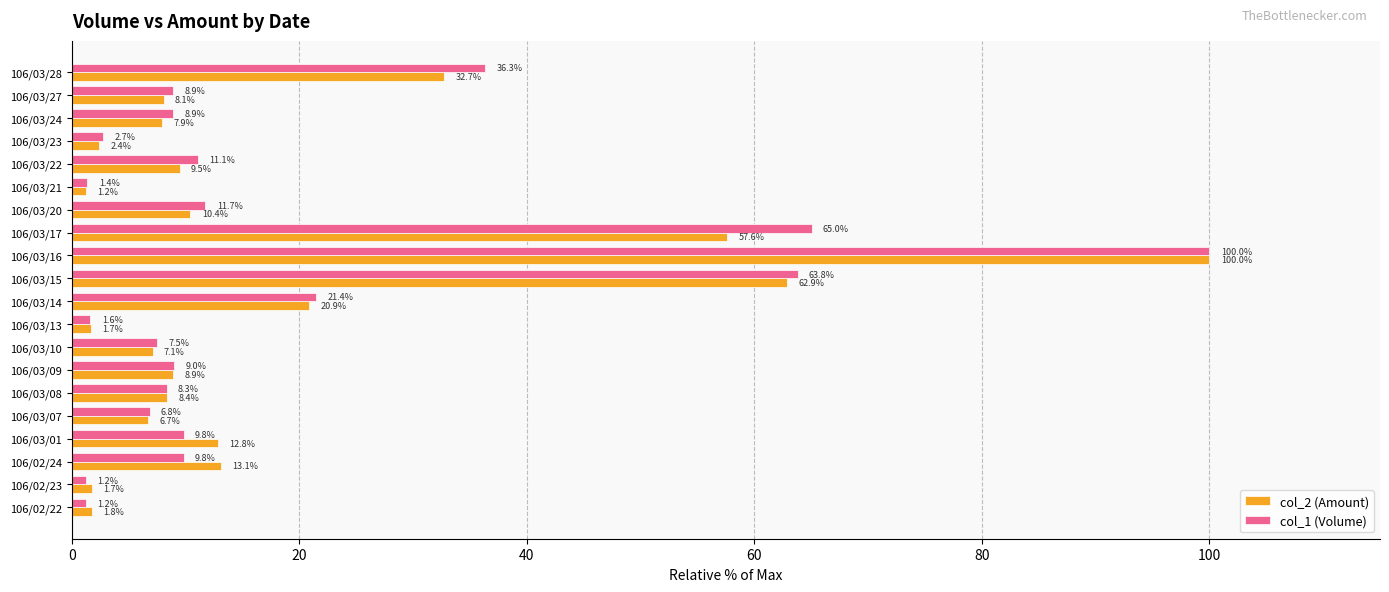

At 106/03/21, list the series in order from smallest to largest.

col_2 (Amount), col_1 (Volume)